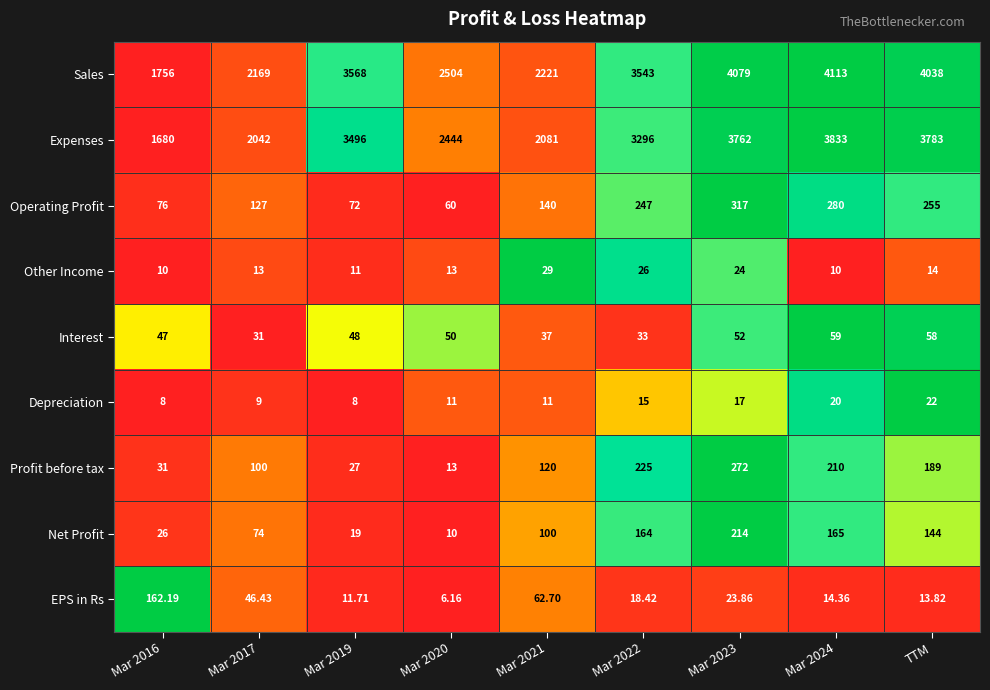

Is the value of Profit before tax at Mar 2021 greater than the value of Other Income at Mar 2016?

Yes